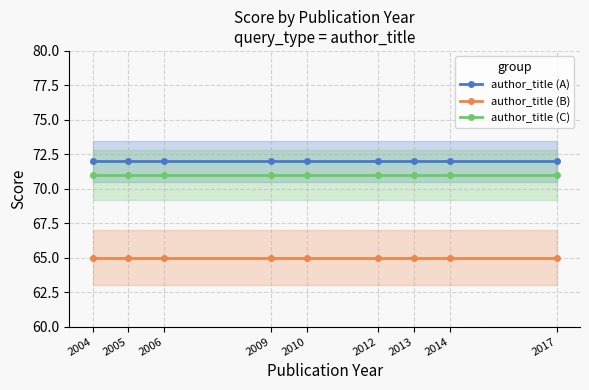

At how many categories does at least one series exceed 69?

9